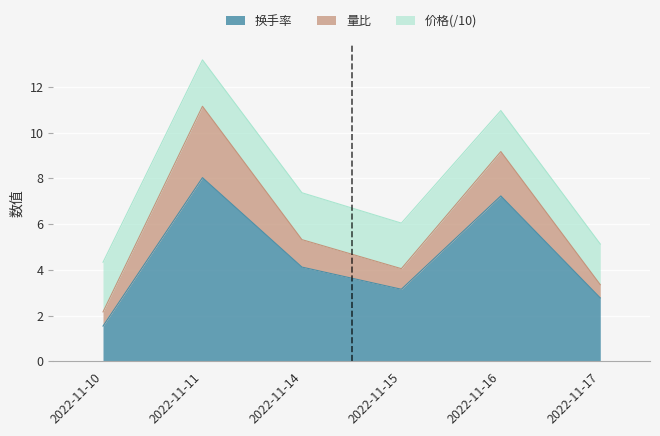

What is the total value across all series at 2022-11-10?

4.3